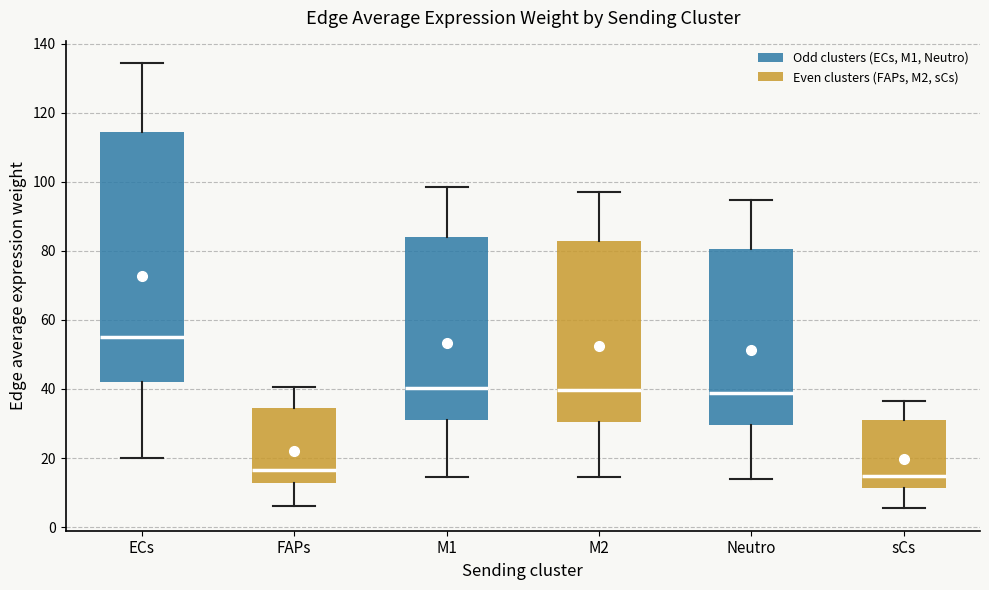

Where is the upper edge of the box for ECs on the y-axis? The values are not printed on the chart, so give them approximately, as read against the axis.

114